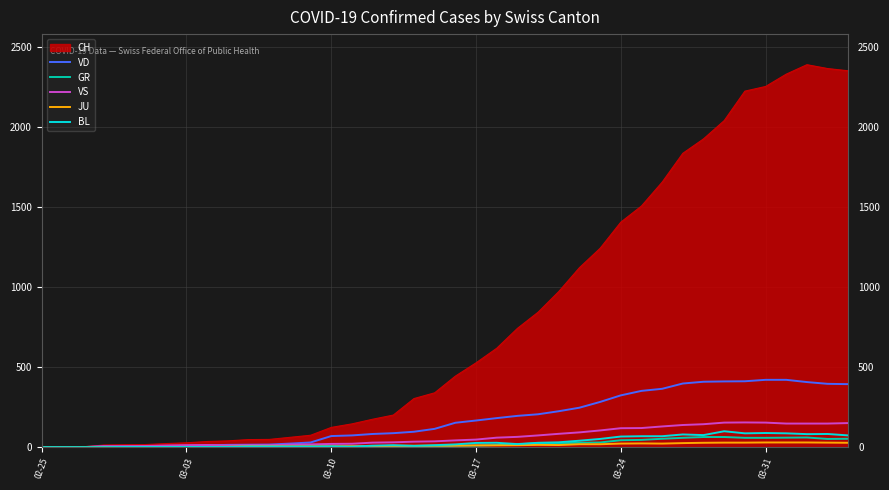

Which series has the largest total across all categories?

CH